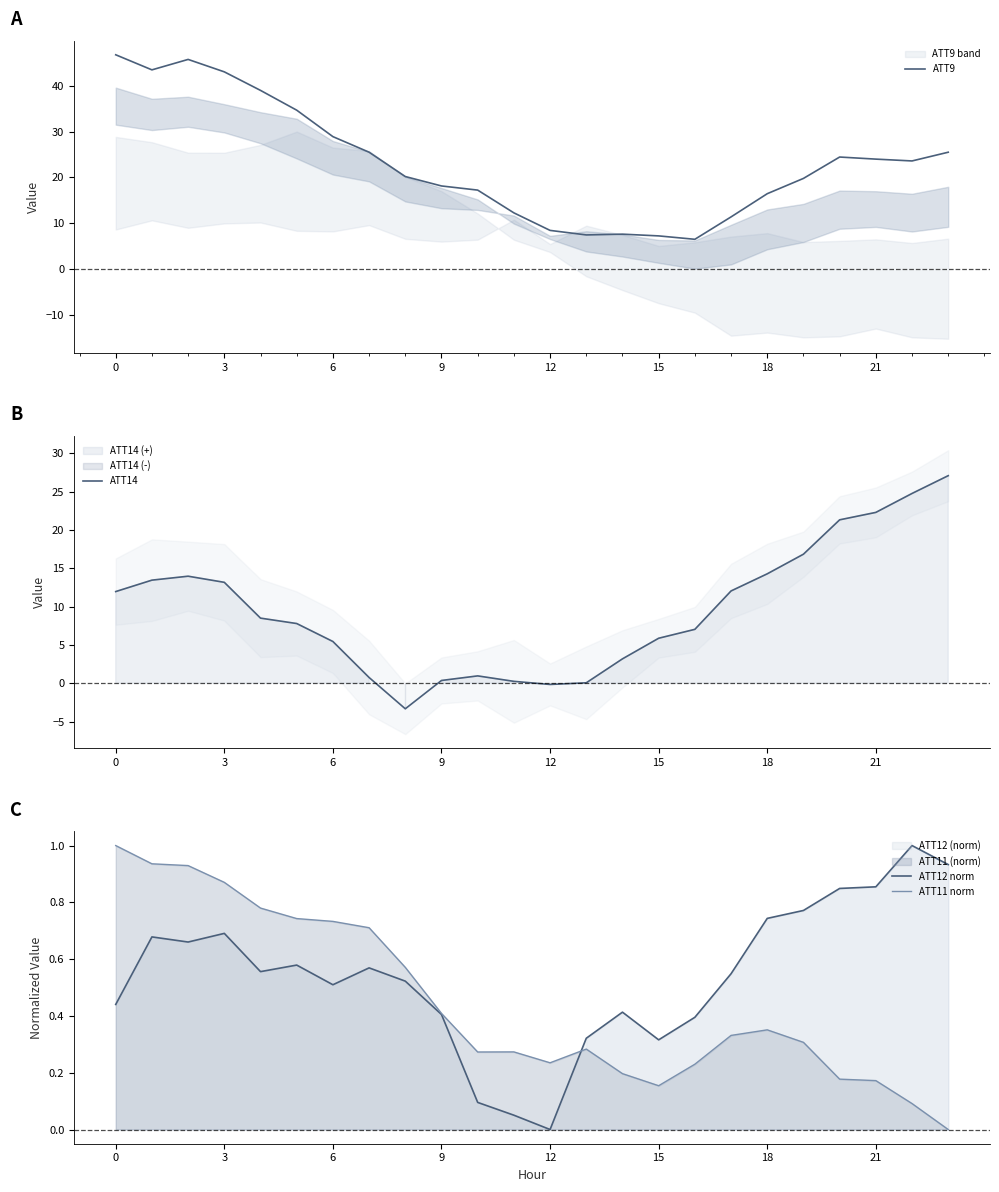

What is the value of the ATT9 point at the 17th from the left?

6.5